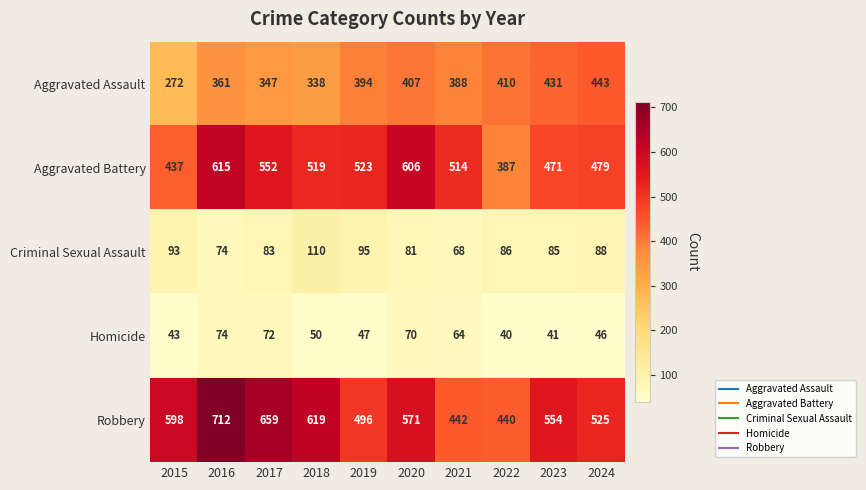

At how many categories does at least one series exceed 136?

10